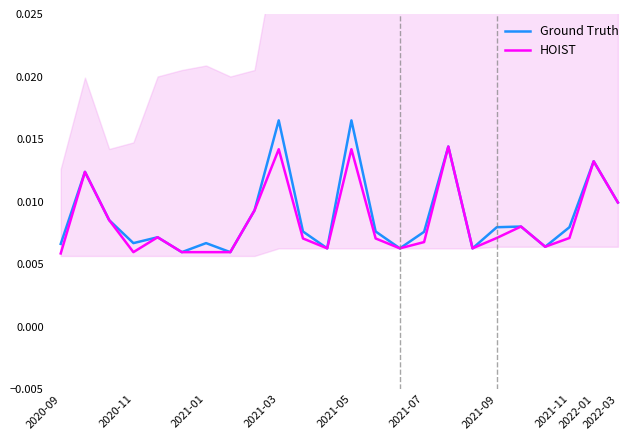

The value of Ground Truth at 14 is 0.0. True or false?

True